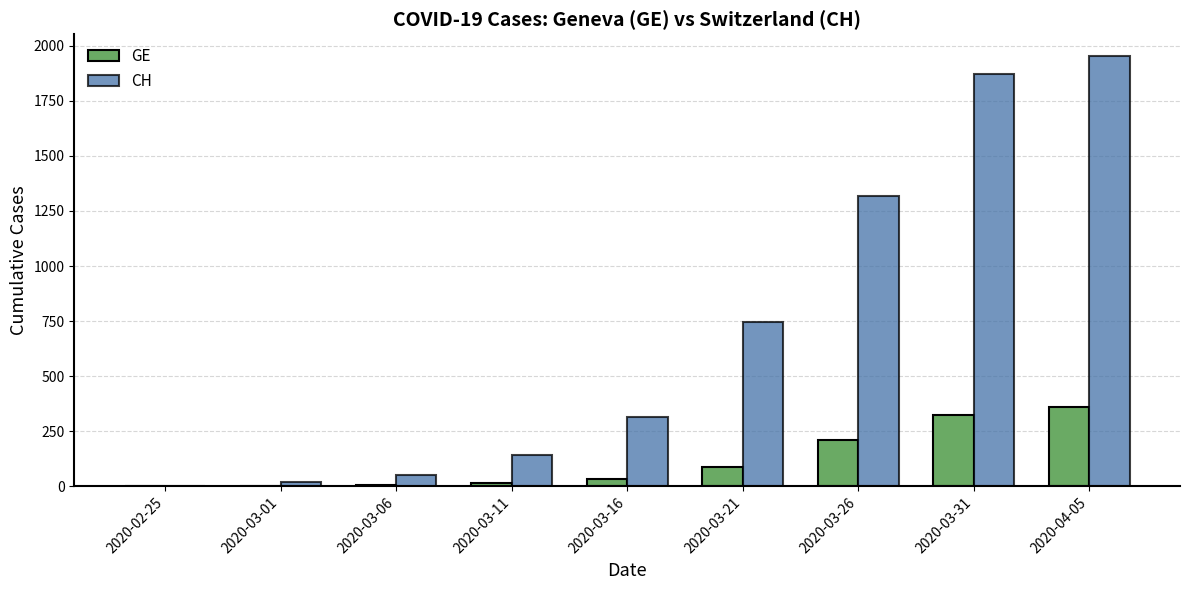

What is the highest value of the GE series?

360